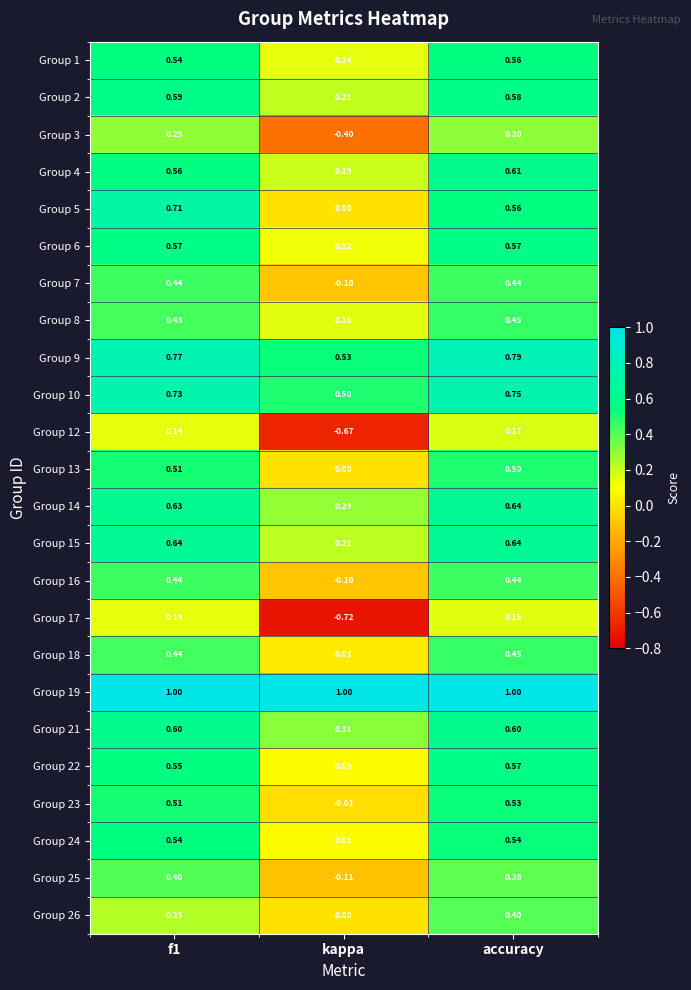

At which label does Group 23 reach its peak?

accuracy